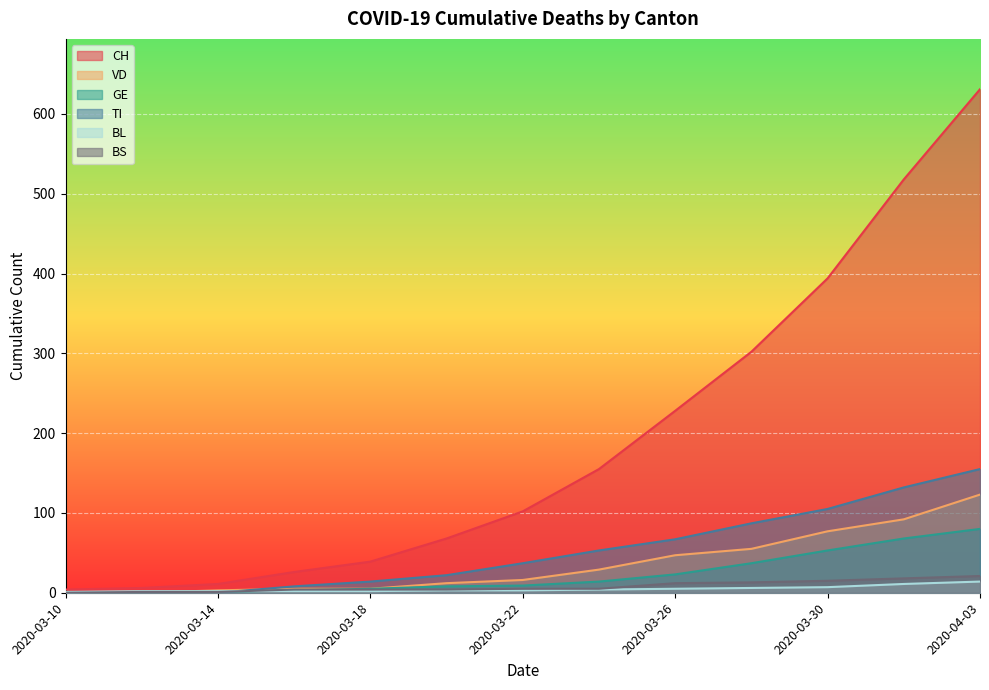

What is the maximum value for GE?

80